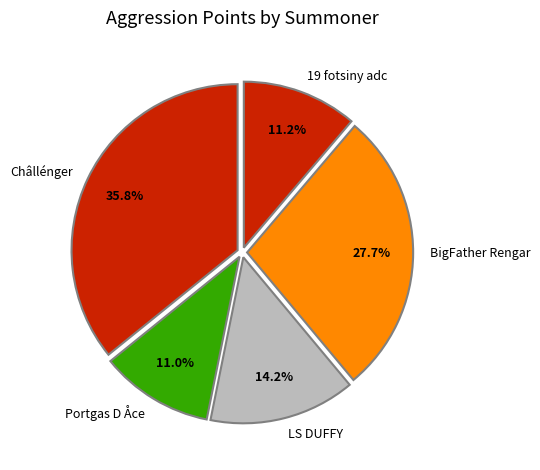

To the nearest percent, what is the average slice percentage?

20%